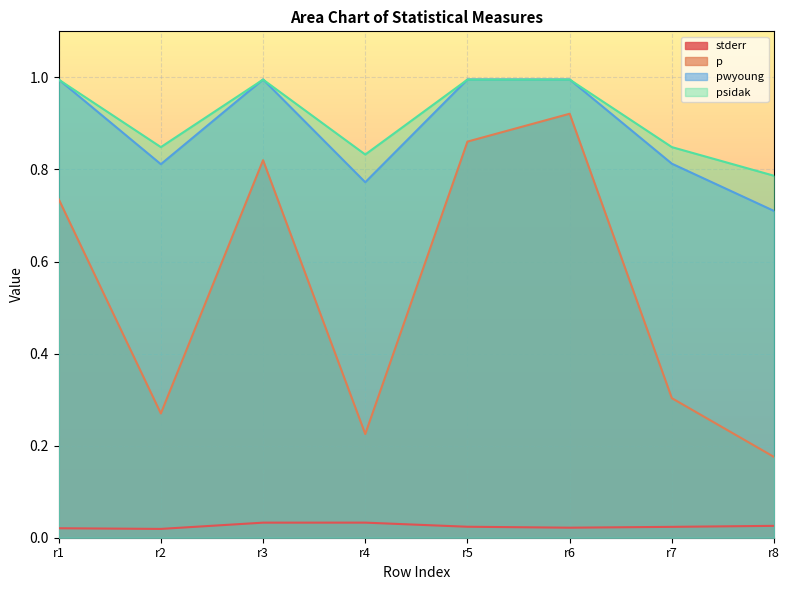

Reading right to left, list all the values displayed in this chart.

stderr: 0.0	0.0	0.0	0.0	0.0	0.0	0.0	0.0
p: 0.2	0.3	0.9	0.9	0.2	0.8	0.3	0.7
pwyoung: 0.7	0.8	1.0	1.0	0.8	1.0	0.8	1.0
psidak: 0.8	0.8	1.0	1.0	0.8	1.0	0.8	1.0